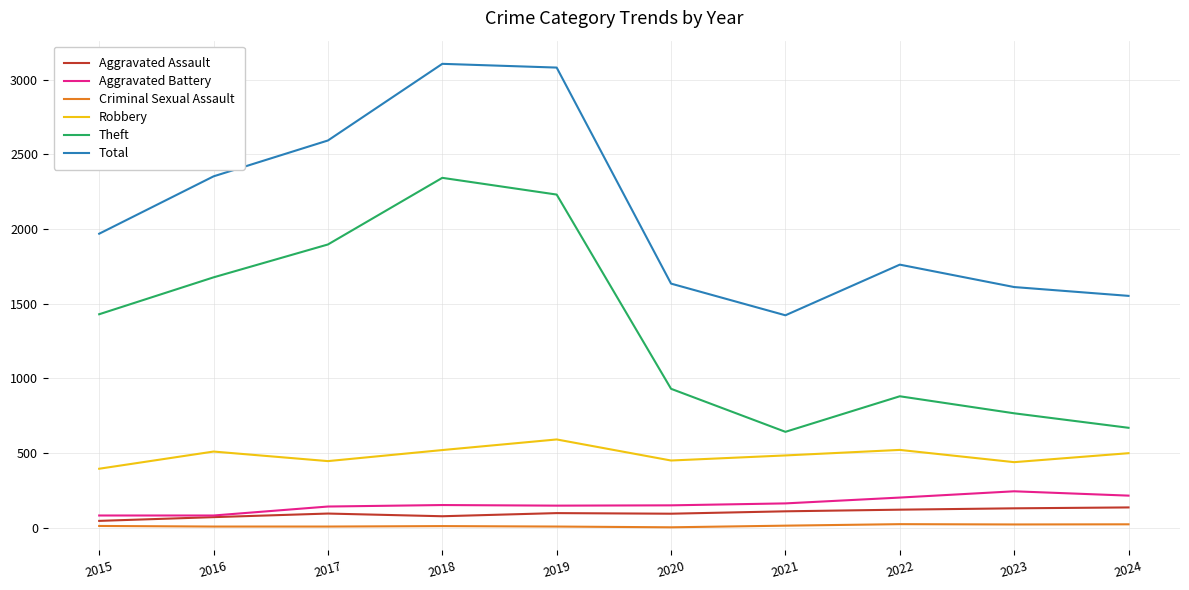

What are all the series names shown in the legend?

Aggravated Assault, Aggravated Battery, Criminal Sexual Assault, Robbery, Theft, Total